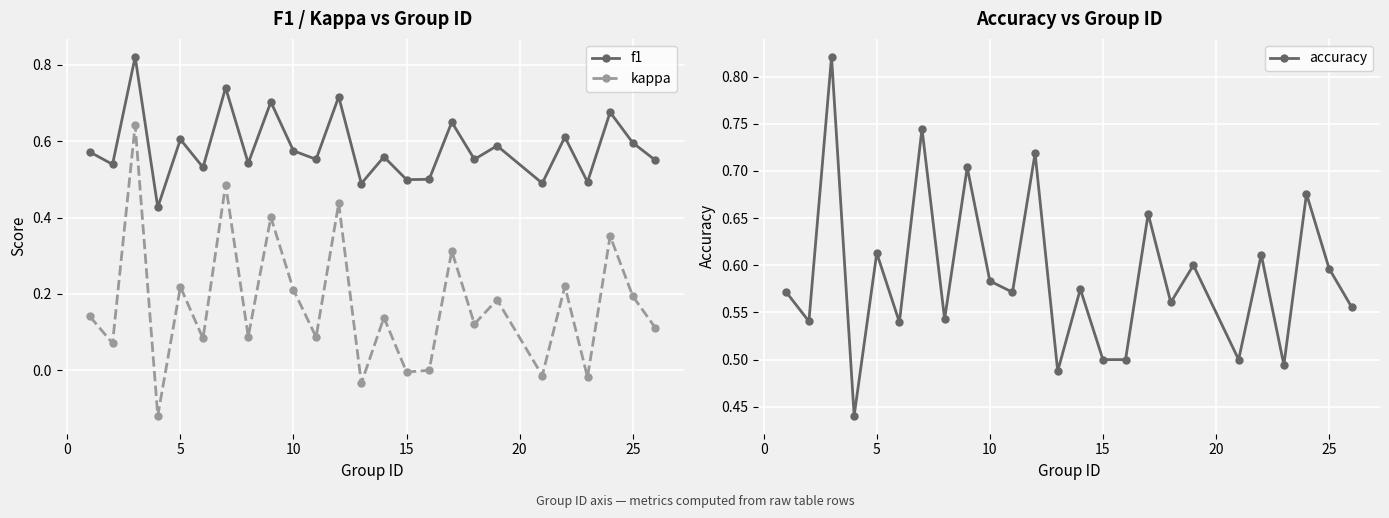

How many lines are shown in the chart?

3